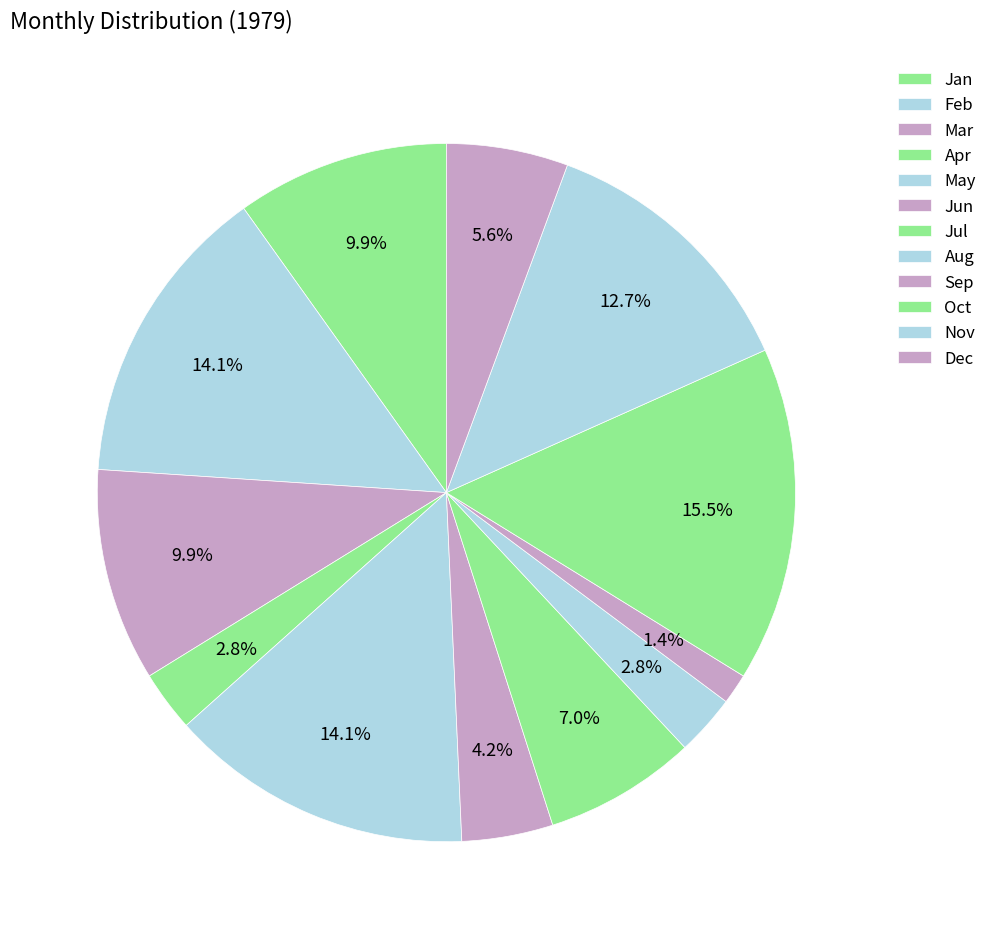

How many segments does this pie chart have?

12